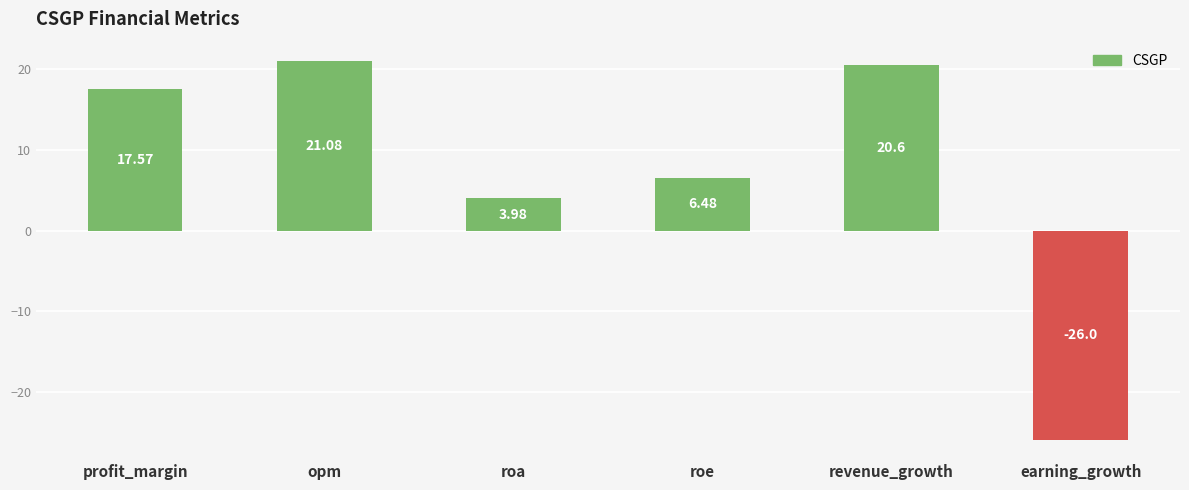

Where does the data first go above 17?

profit_margin